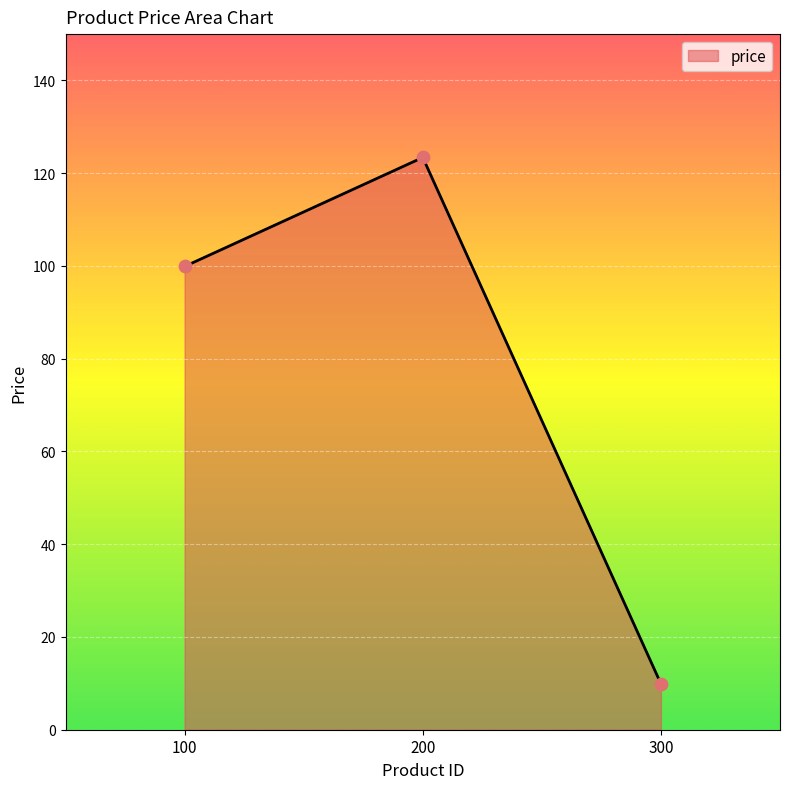

What is the change in value from 200 to 300?

-113.5